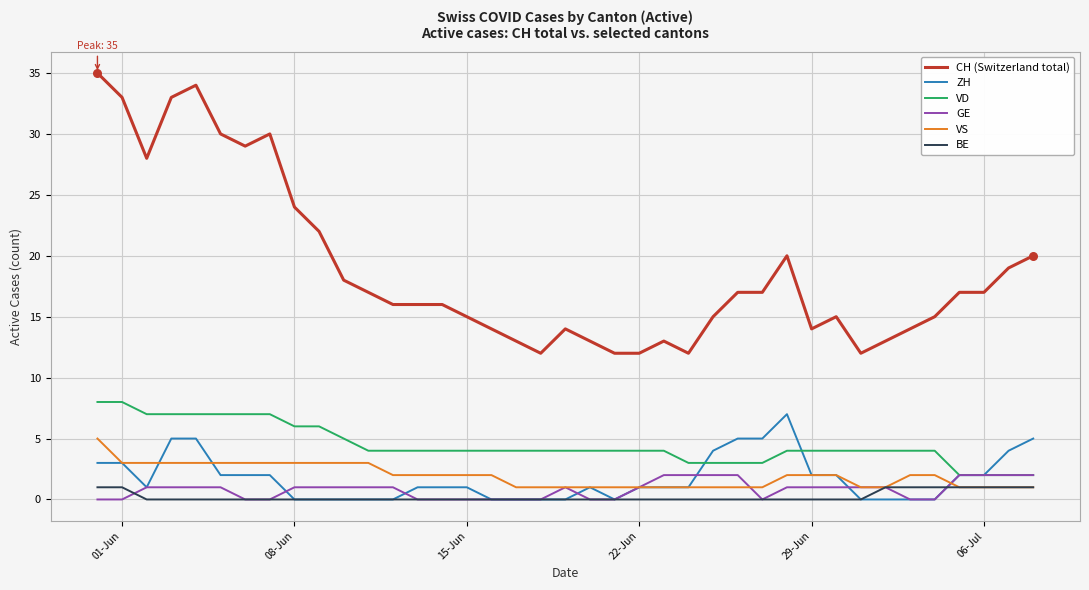

What is the greatest value displayed?

35